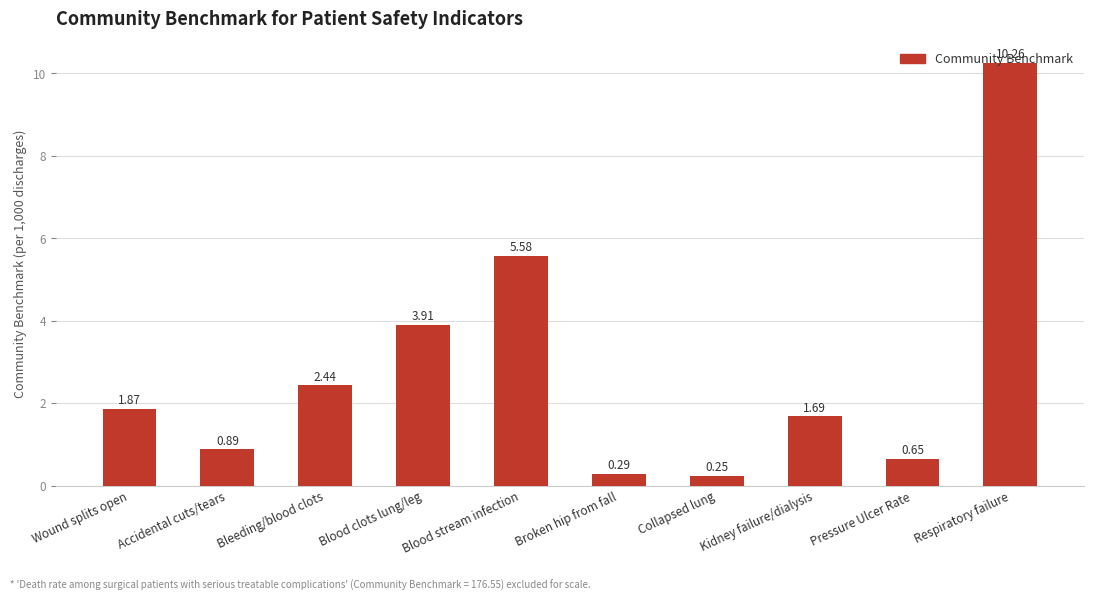

What is the difference between the maximum and minimum values?

10.0